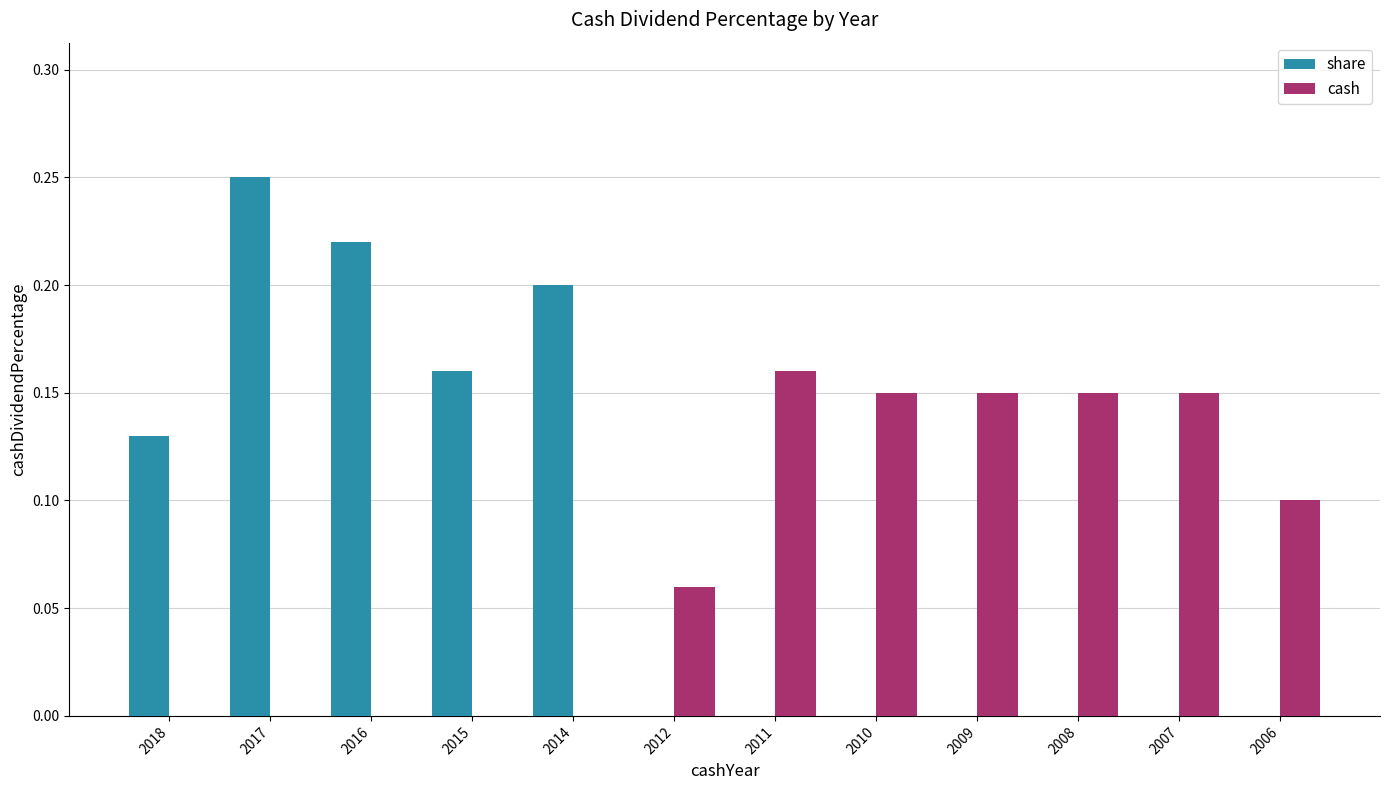

Between 2018 and 2006, which series saw the biggest shift?

share